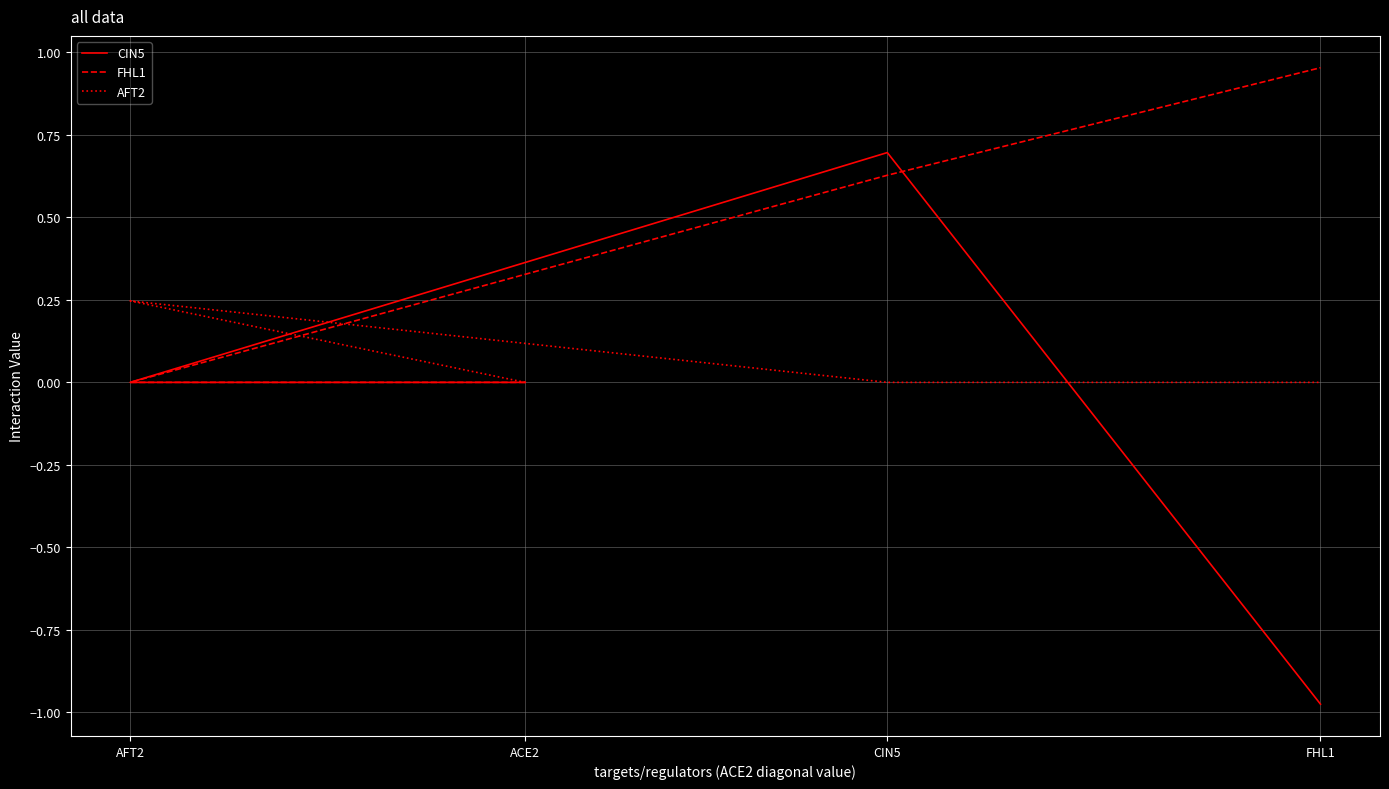

Where is AFT2 nearest to the value 0?

ACE2